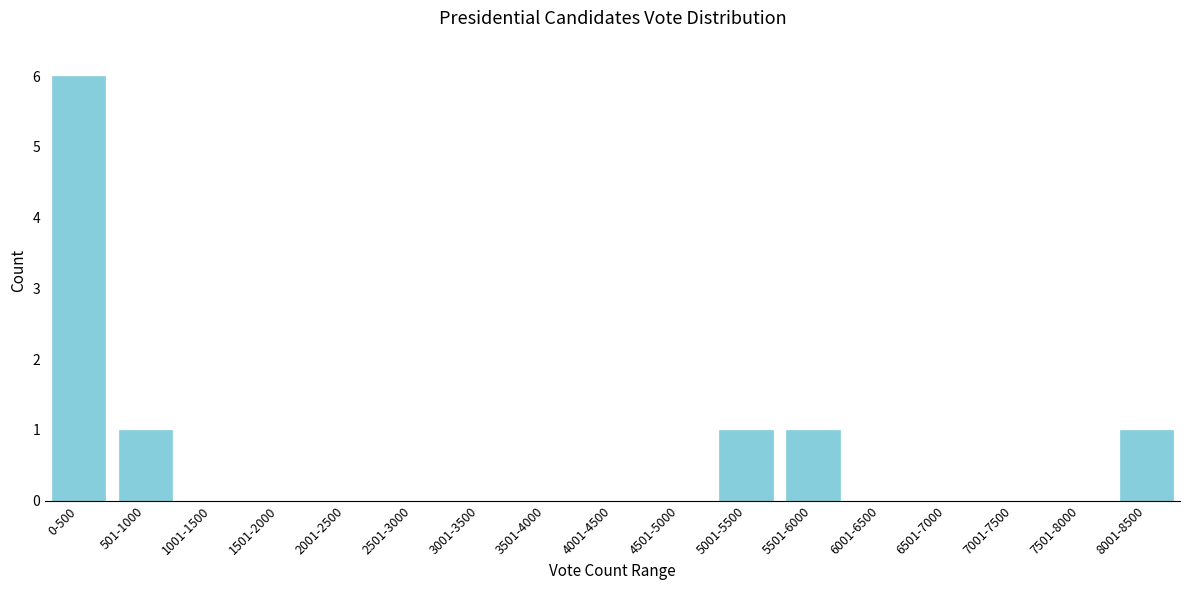

Reading right to left, transcribe all the data shown in this chart.

8001-8500=1	7501-8000=0	7001-7500=0	6501-7000=0	6001-6500=0	5501-6000=1	5001-5500=1	4501-5000=0	4001-4500=0	3501-4000=0	3001-3500=0	2501-3000=0	2001-2500=0	1501-2000=0	1001-1500=0	501-1000=1	0-500=6